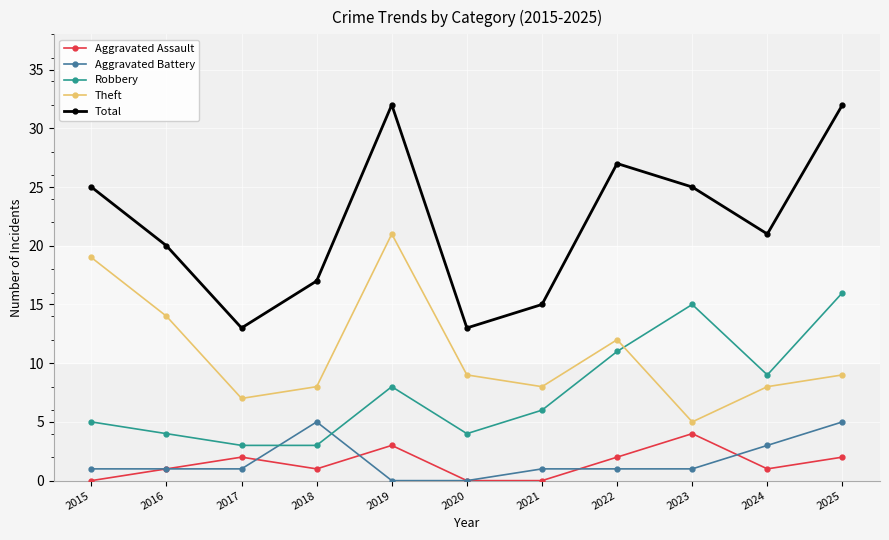

The Aggravated Battery series shows 1 at 2016. True or false?

True